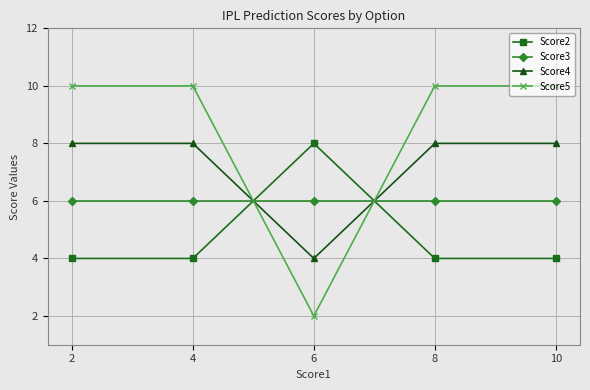

Reading right to left, what are all the values shown in this chart?

Score2: 4	4	8	4	4
Score3: 6	6	6	6	6
Score4: 8	8	4	8	8
Score5: 10	10	2	10	10